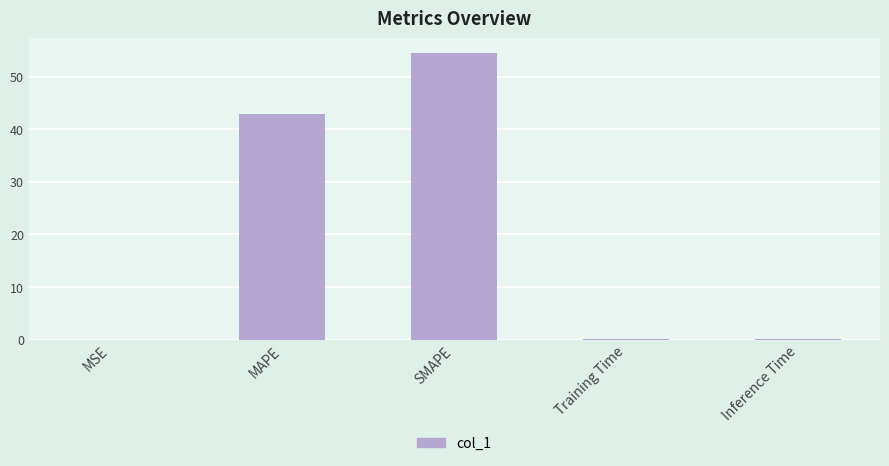

Which has a higher value, SMAPE or Training Time?

SMAPE